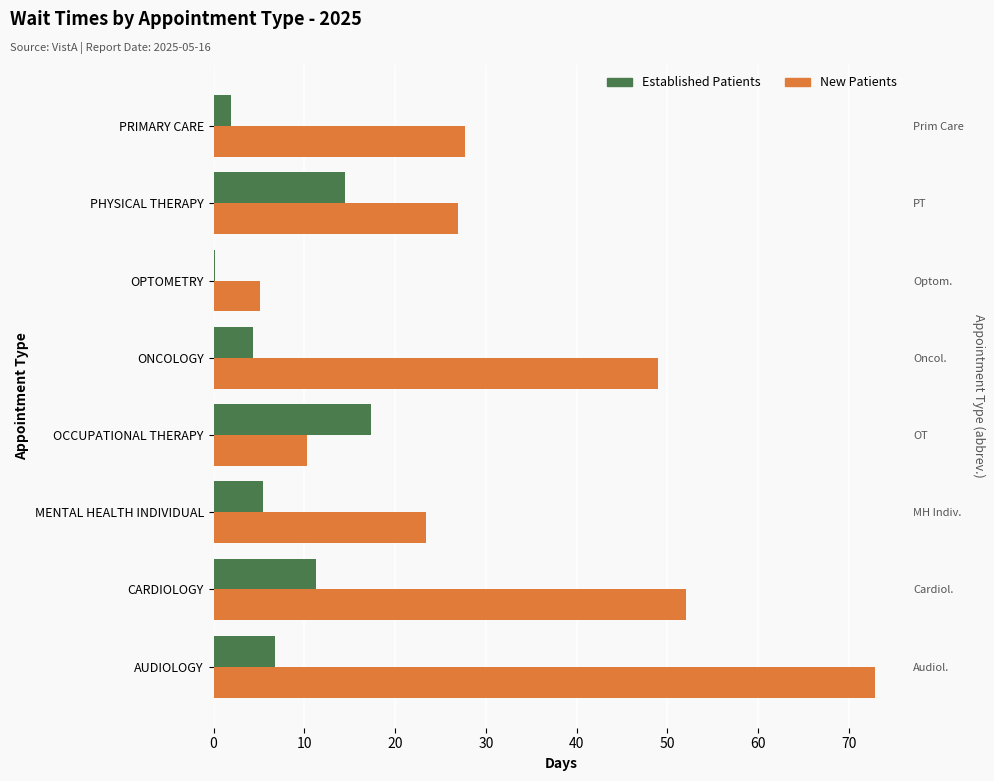

Are the bars horizontal?

Yes